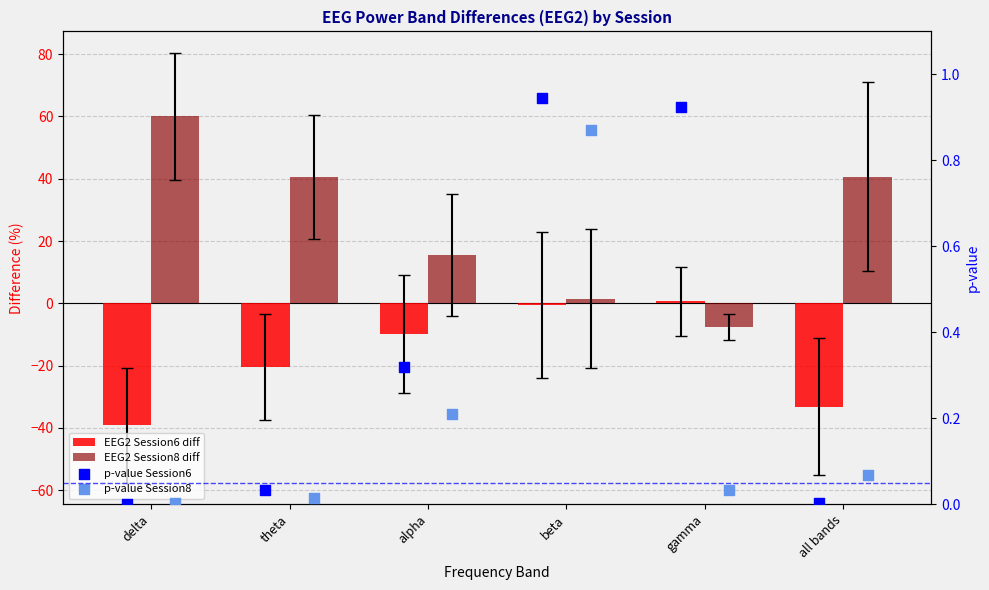

Which series has the widest spread of Y values?

EEG2 Session8 diff